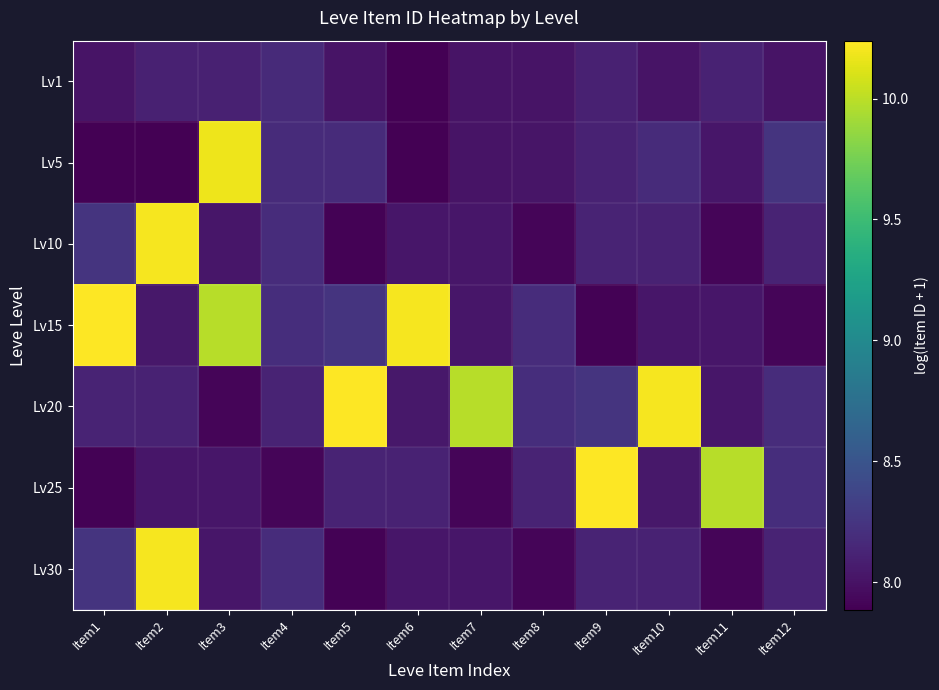

What is the smallest value displayed?

7.9